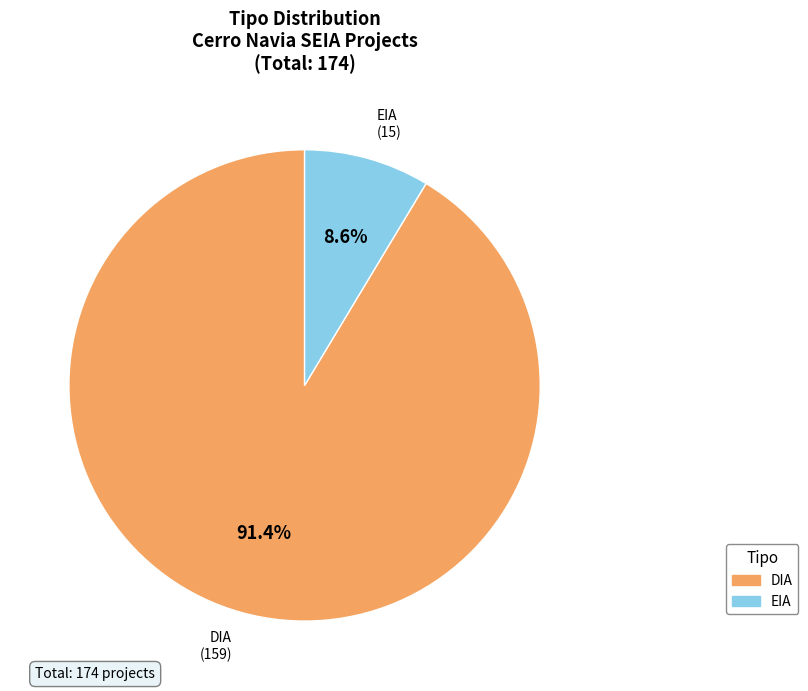

To the nearest percent, what portion does EIA represent?

9%